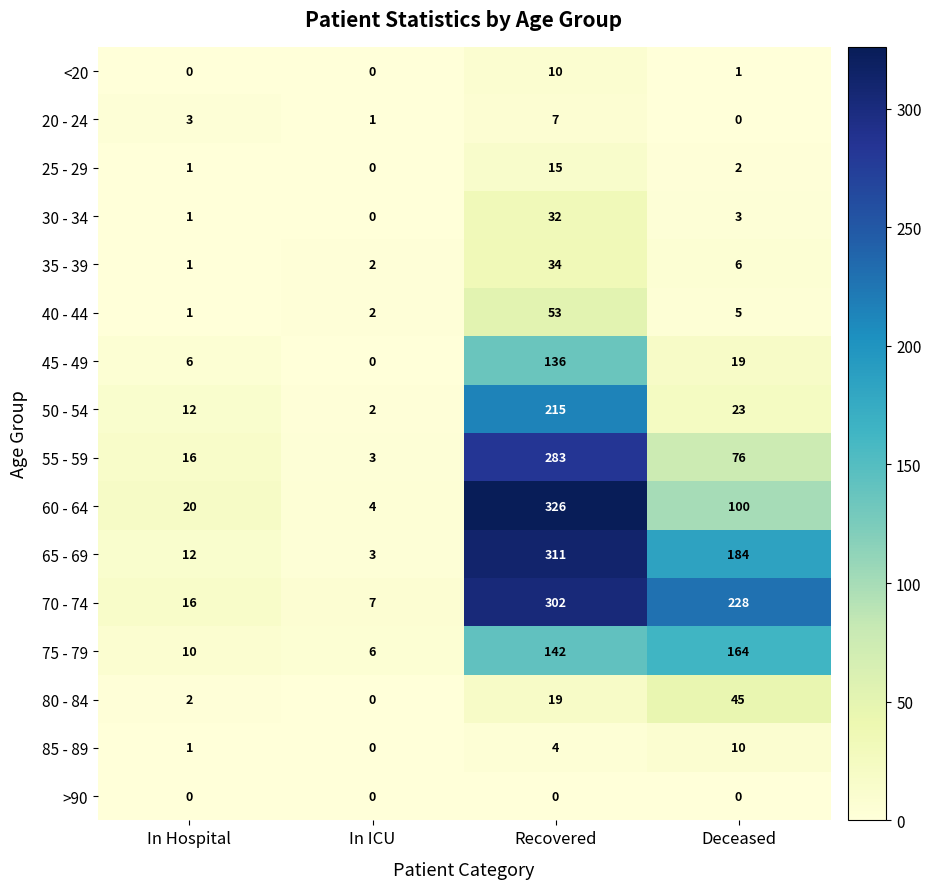

What is the difference between the maximum and second lowest values in the 35 - 39 series?

32